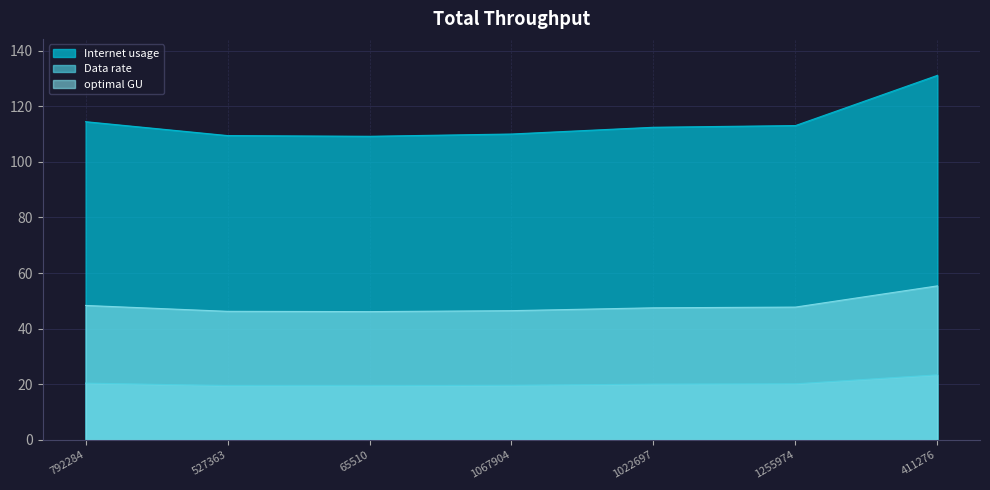

List the series in order of their overall mean, highest first.

Internet usage, optimal GU, Data rate